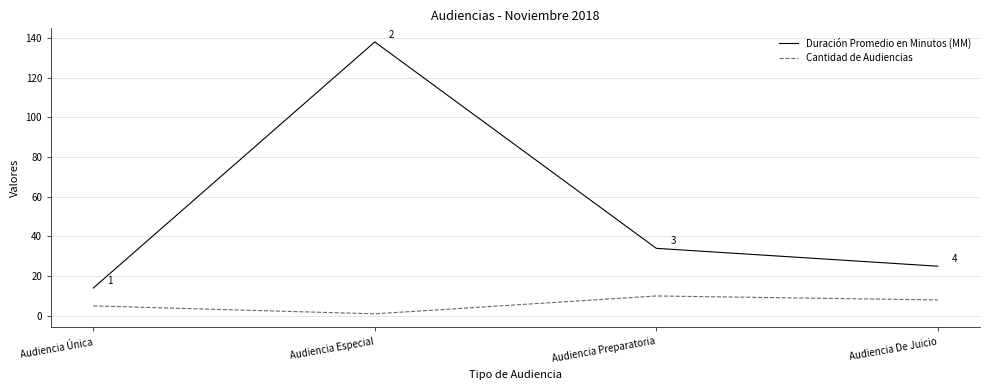

How many lines are shown in the chart?

2